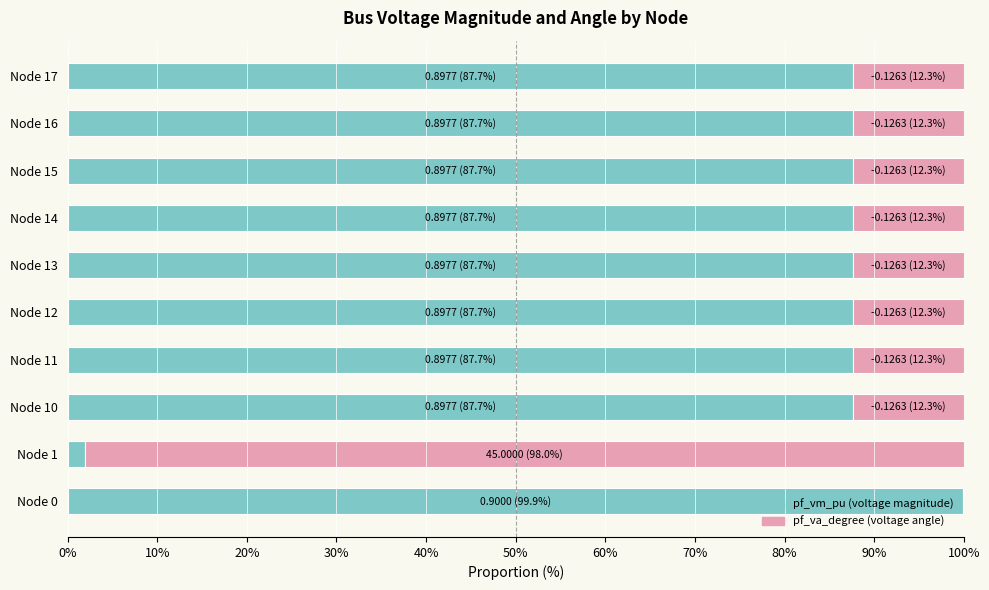

How many distinct data groups are displayed?

2